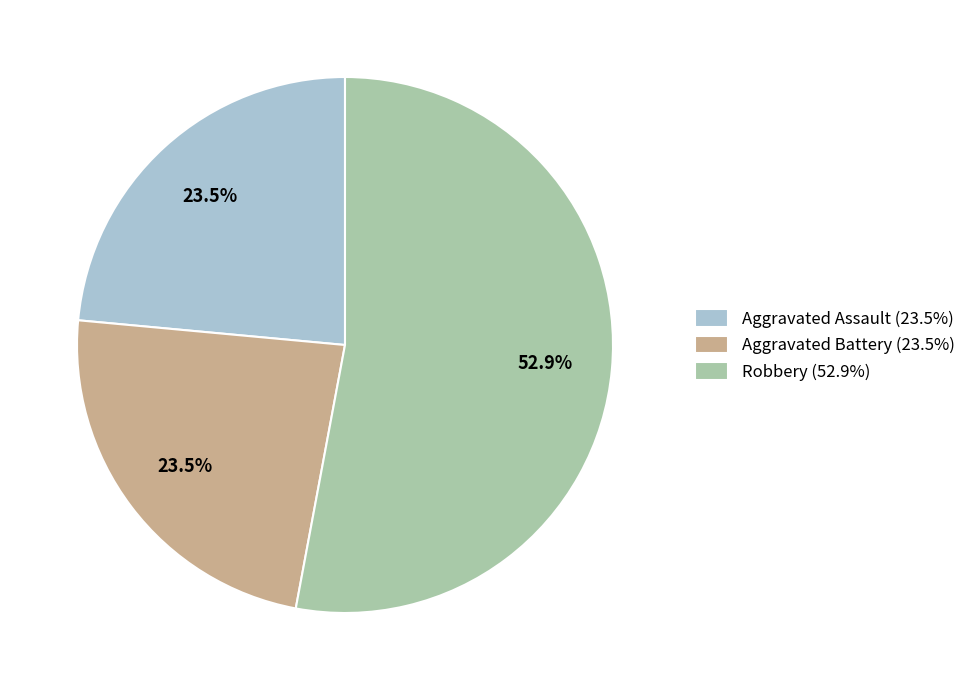

What portion of the pie excludes Aggravated Battery (23.5%)?

76.5%